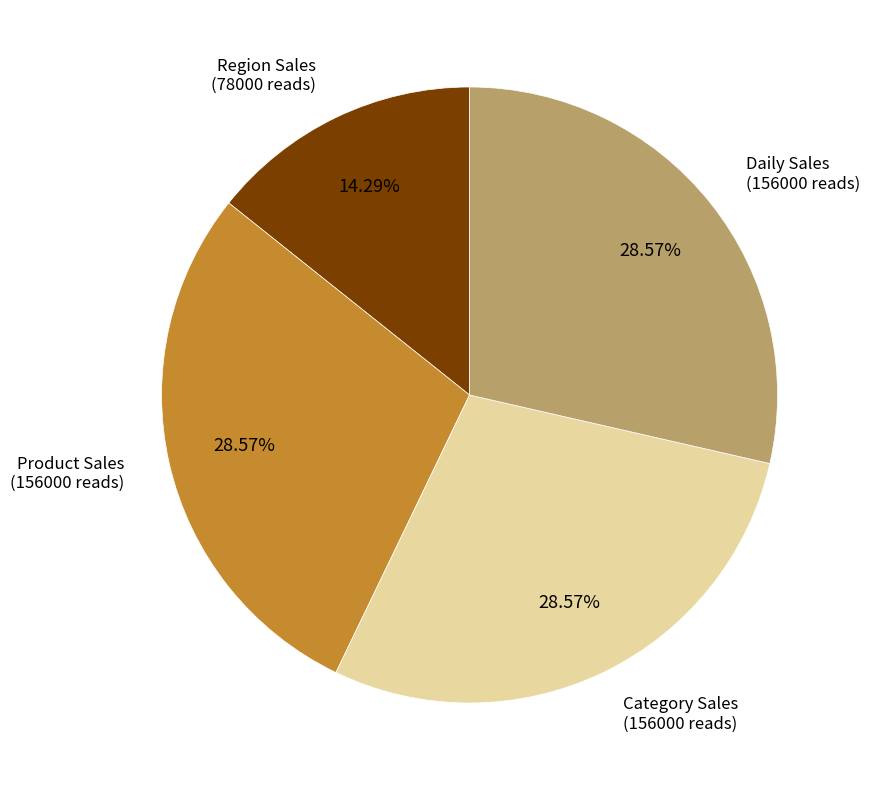

Does Category Sales represent more than half of the total?

No